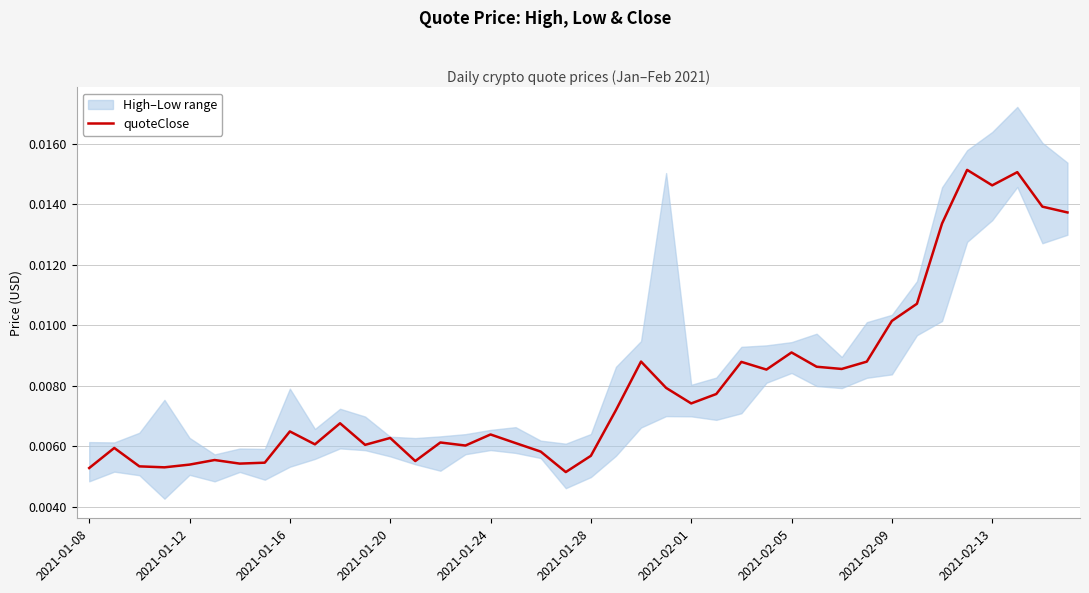

The value at 13 is 0.0. True or false?

True